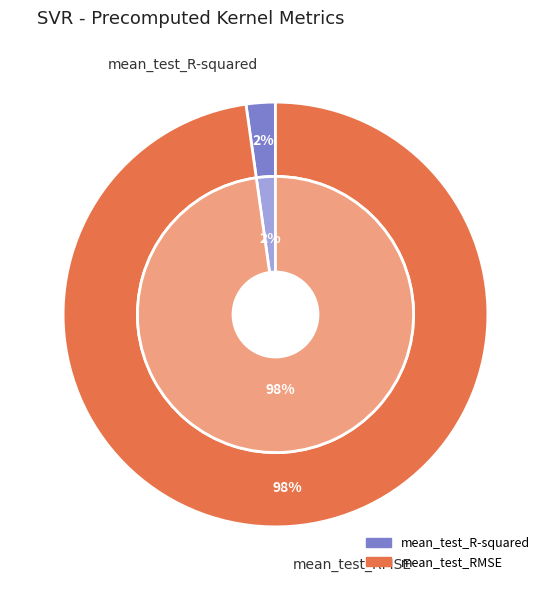

True or false: mean_test_R-squared accounts for 1% of the total.

False